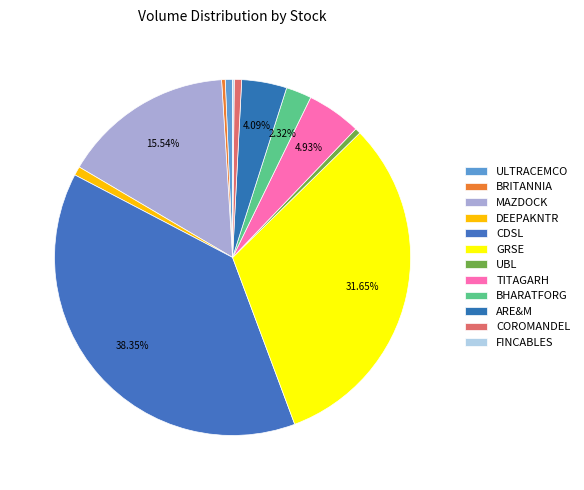

What is the change in value from BRITANNIA to TITAGARH?

+578164